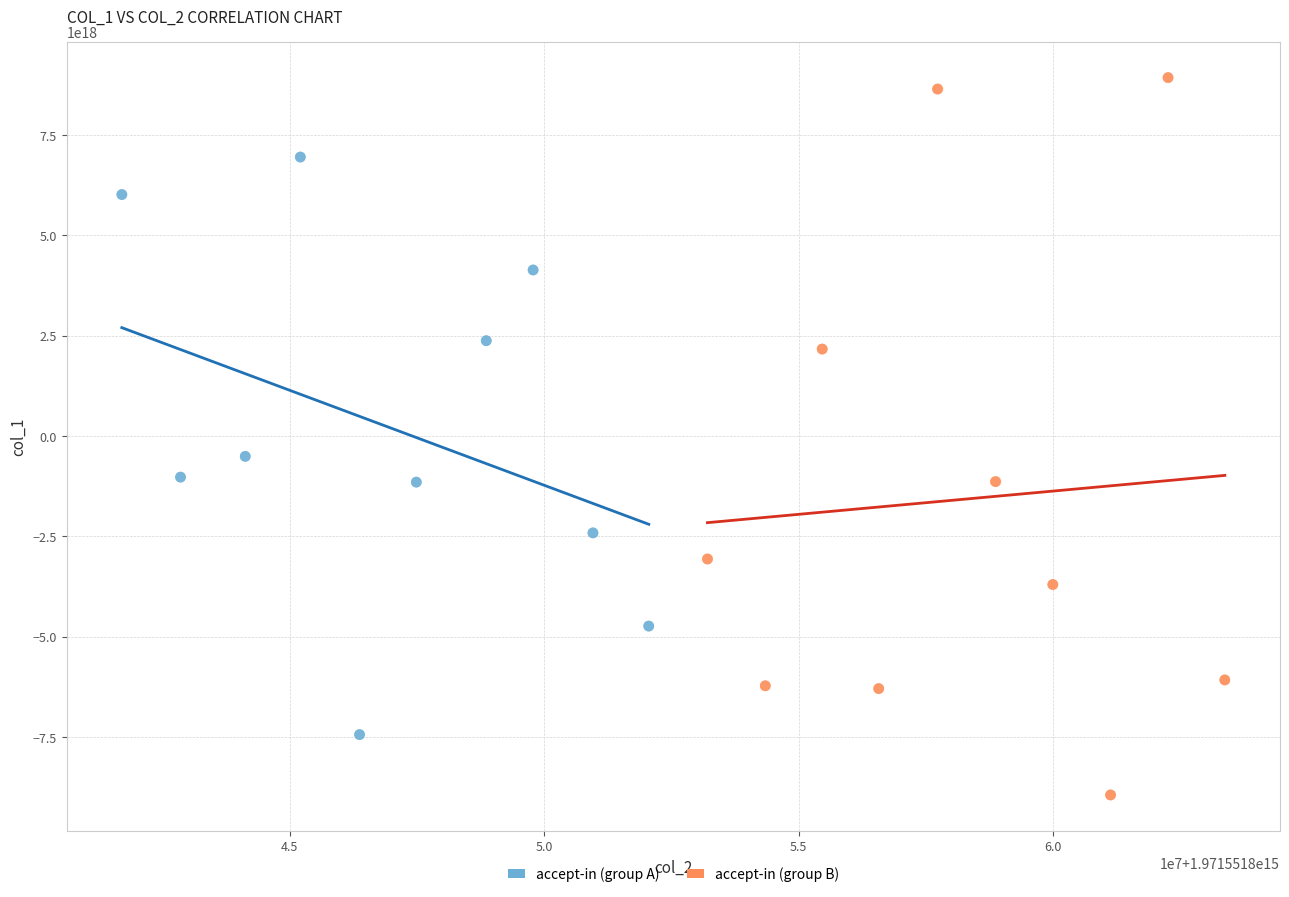

Which series reaches the minimum Y coordinate?

accept-in (group B)